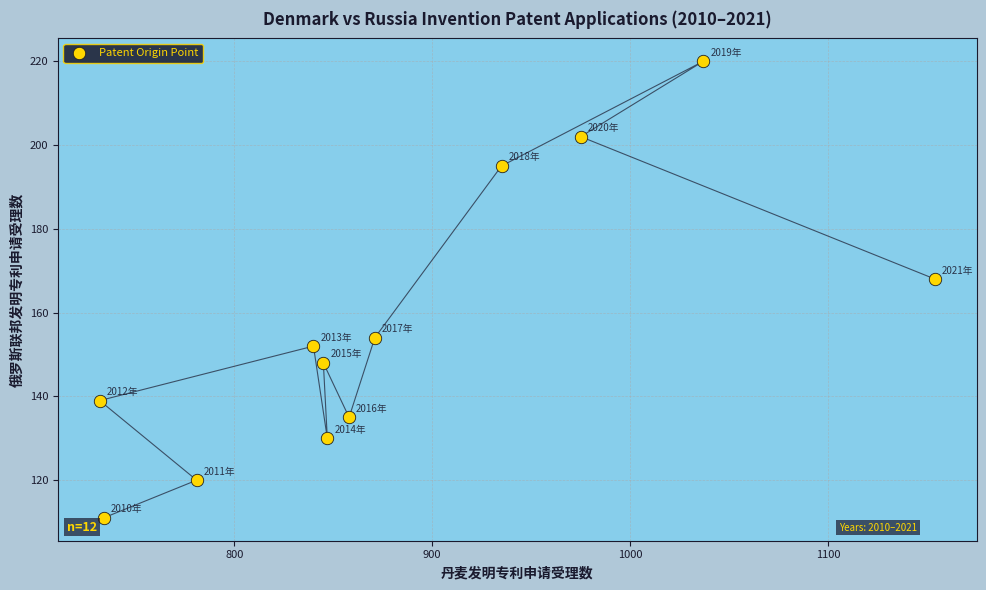

What is the range of Y values (max minus min)?

109